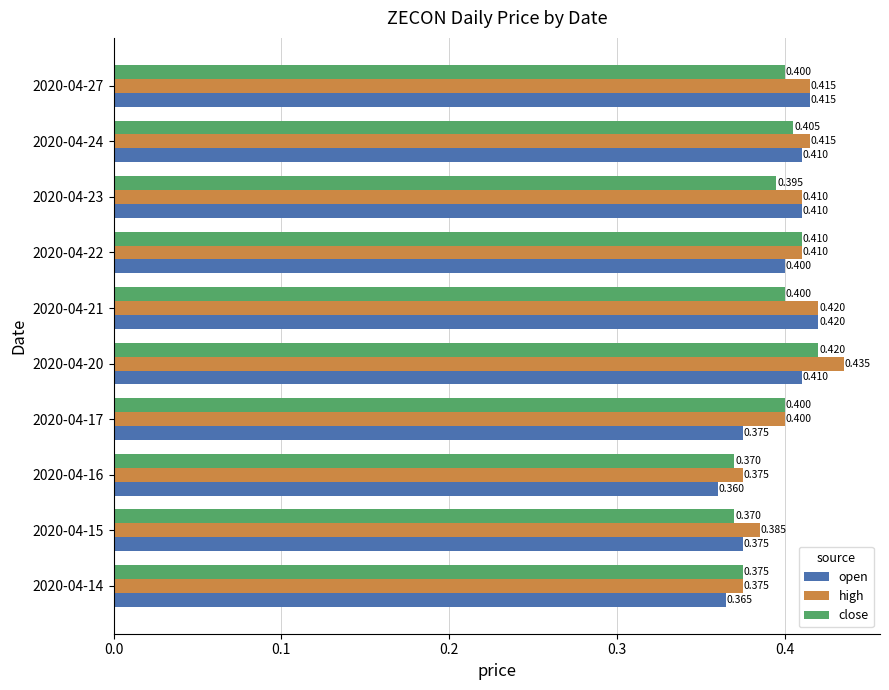

Is the value of close at 2020-04-16 greater than the value of high at 2020-04-23?

No